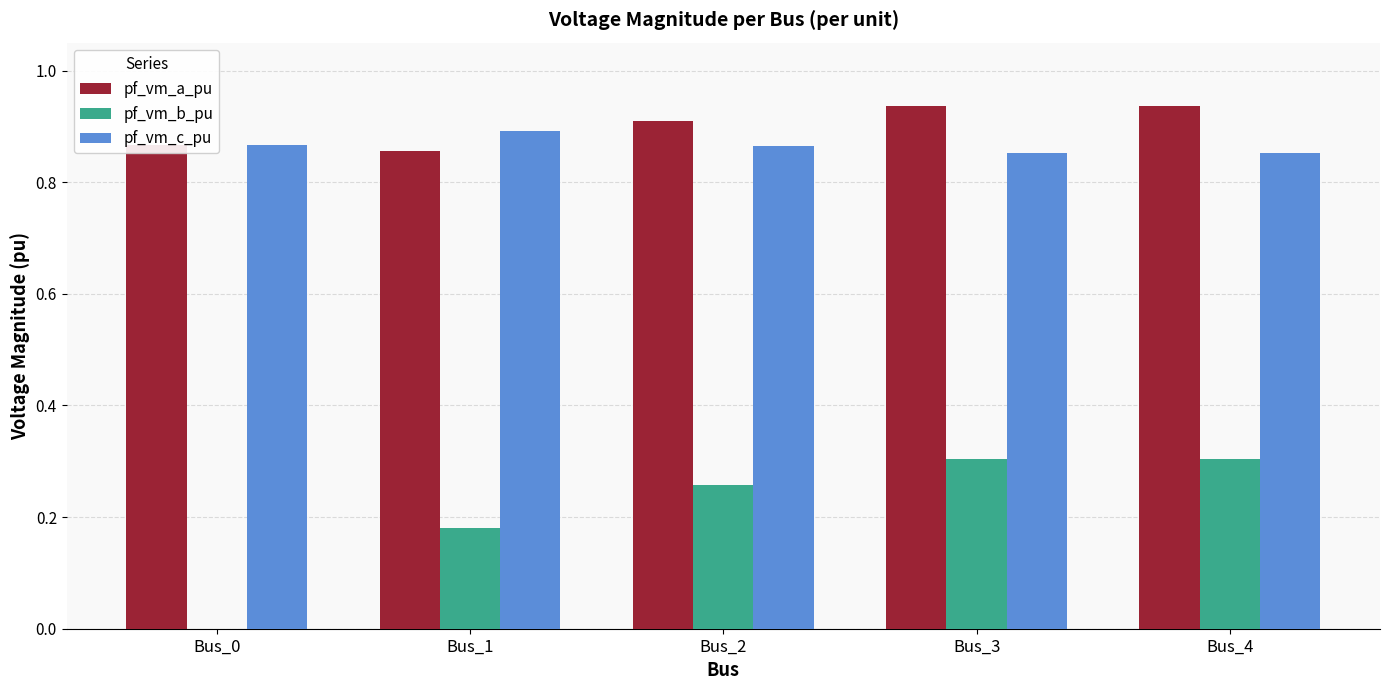

At which label does pf_vm_c_pu reach its peak?

Bus_1